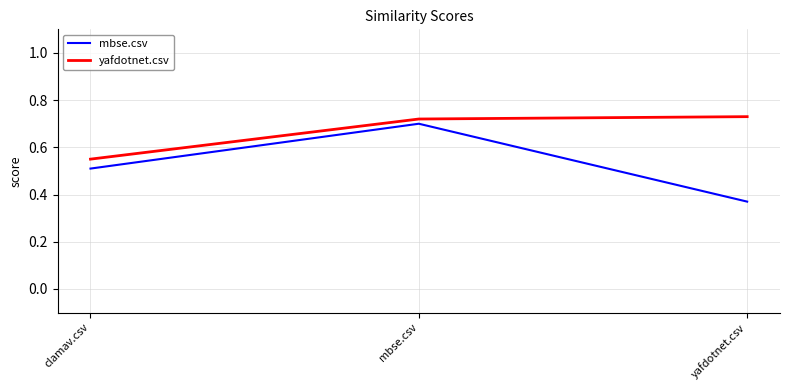

Which series has the largest range (max minus min)?

mbse.csv